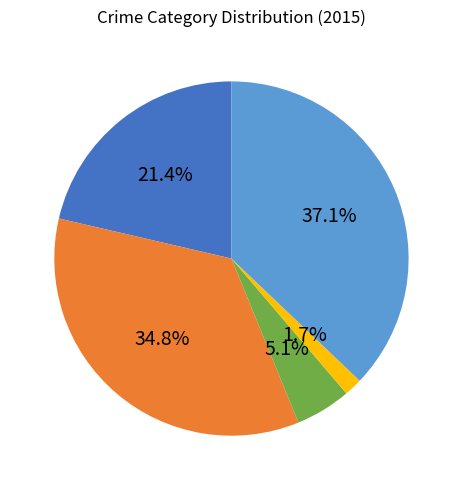

Does any single category account for the majority?

No